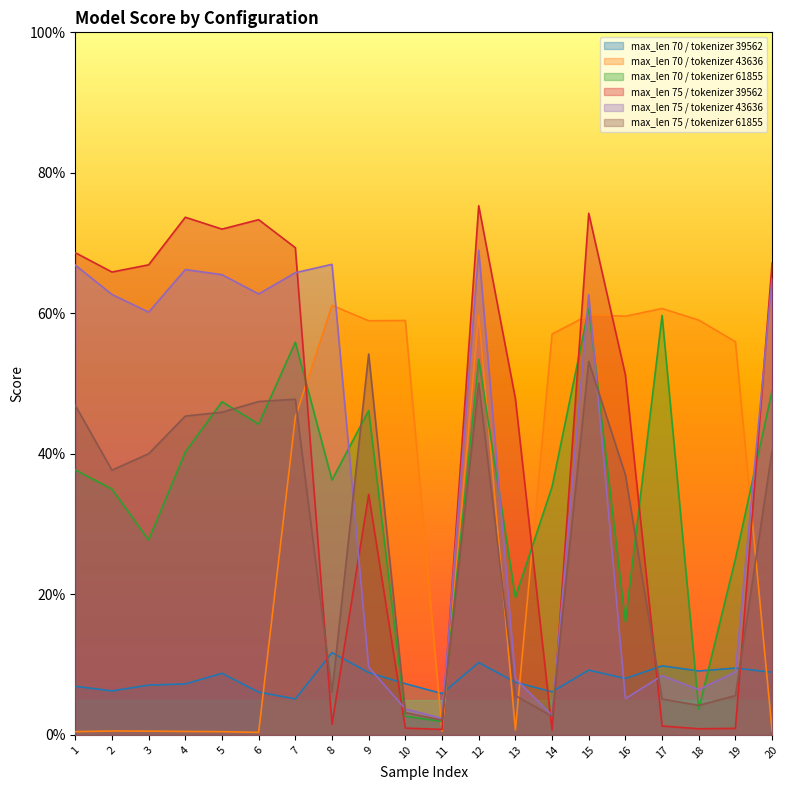

How many intersections are there between max_len 70 / tokenizer 39562 and max_len 75 / tokenizer 39562?

8